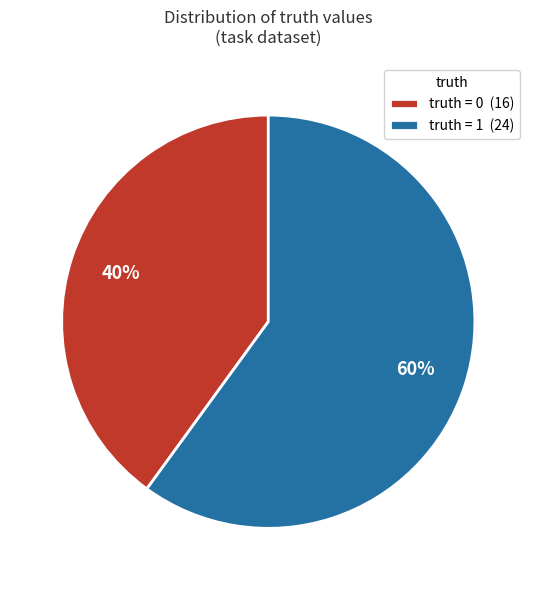

To the nearest percent, what is the difference between the largest and smallest slice percentages?

20%